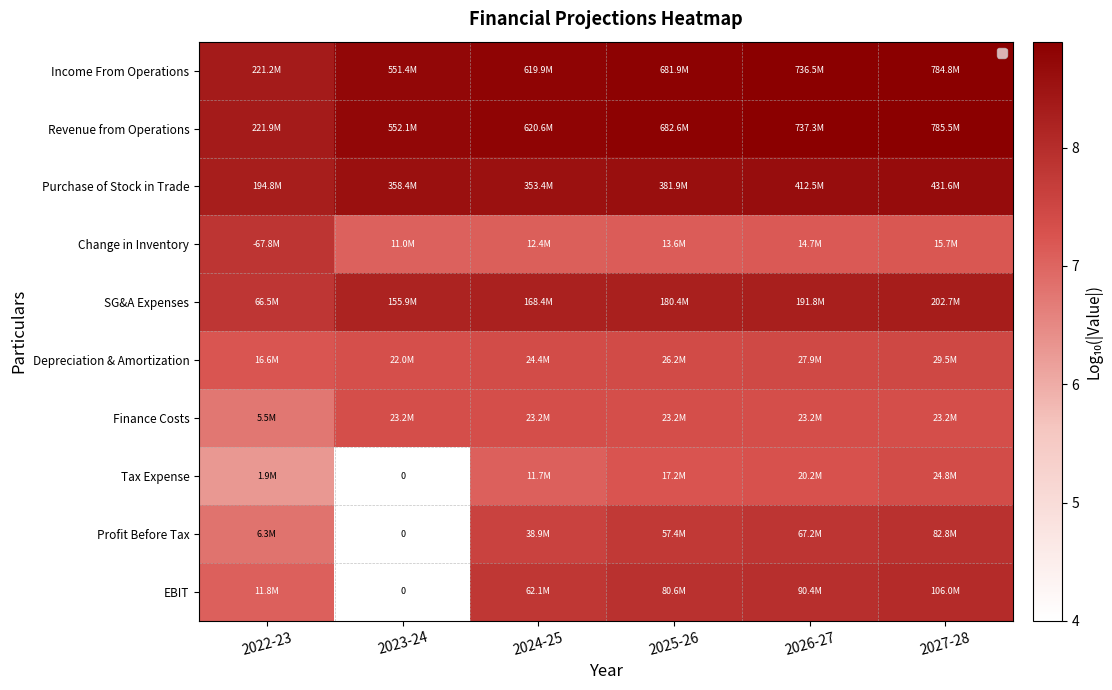

List the series in order of their peak value, highest first.

Revenue from Operations, Income From Operations, Purchase of Stock in Trade, SG&A Expenses, EBIT, Profit Before Tax, Change in Inventory, Depreciation & Amortization, Tax Expense, Finance Costs